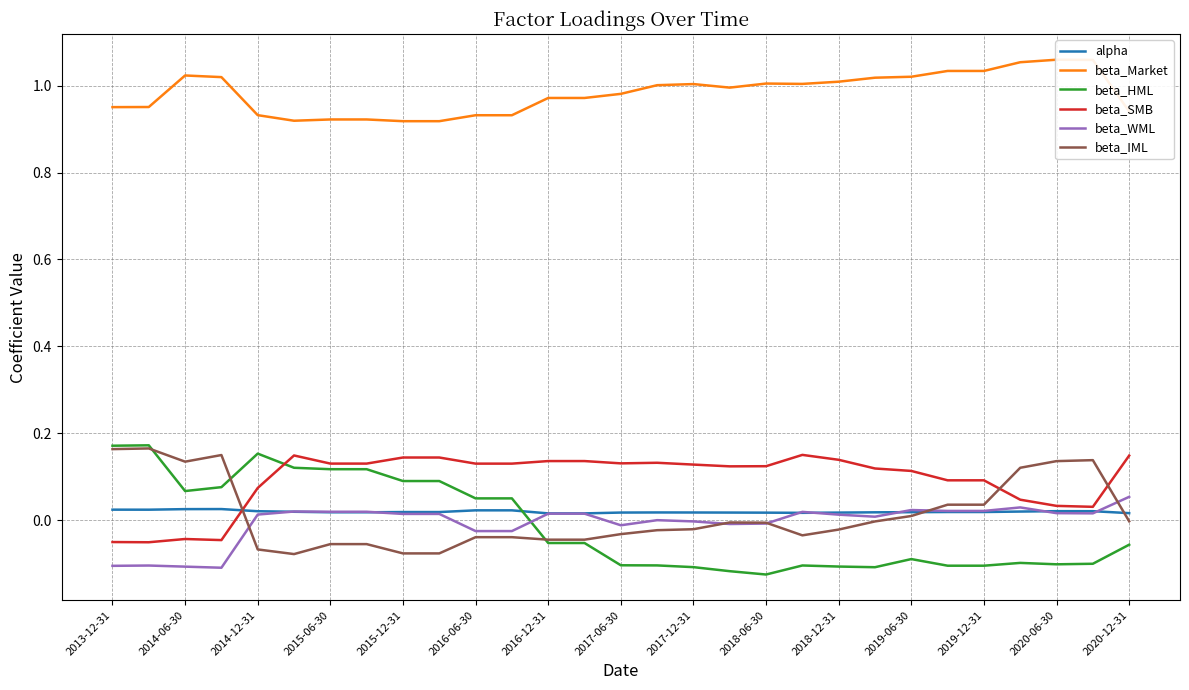

What is the sum of all beta_Market values?

28.5